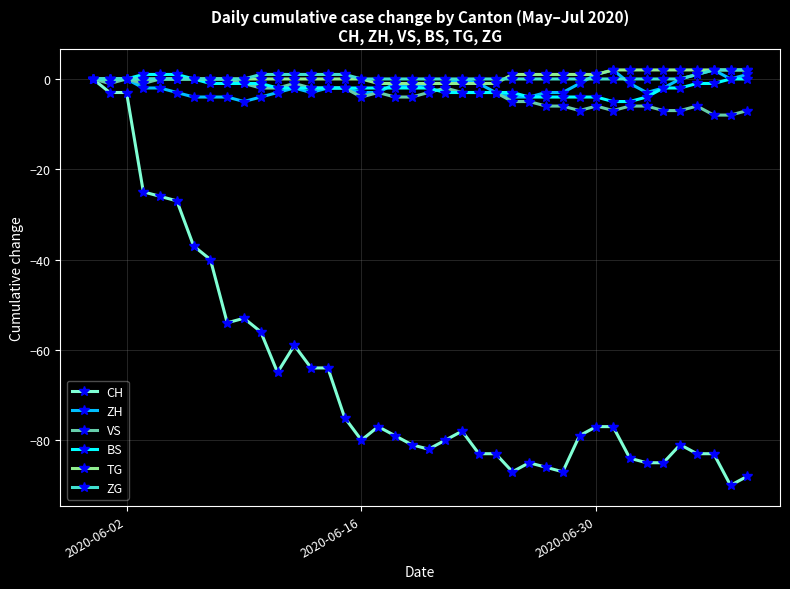

How many lines are shown in the chart?

6